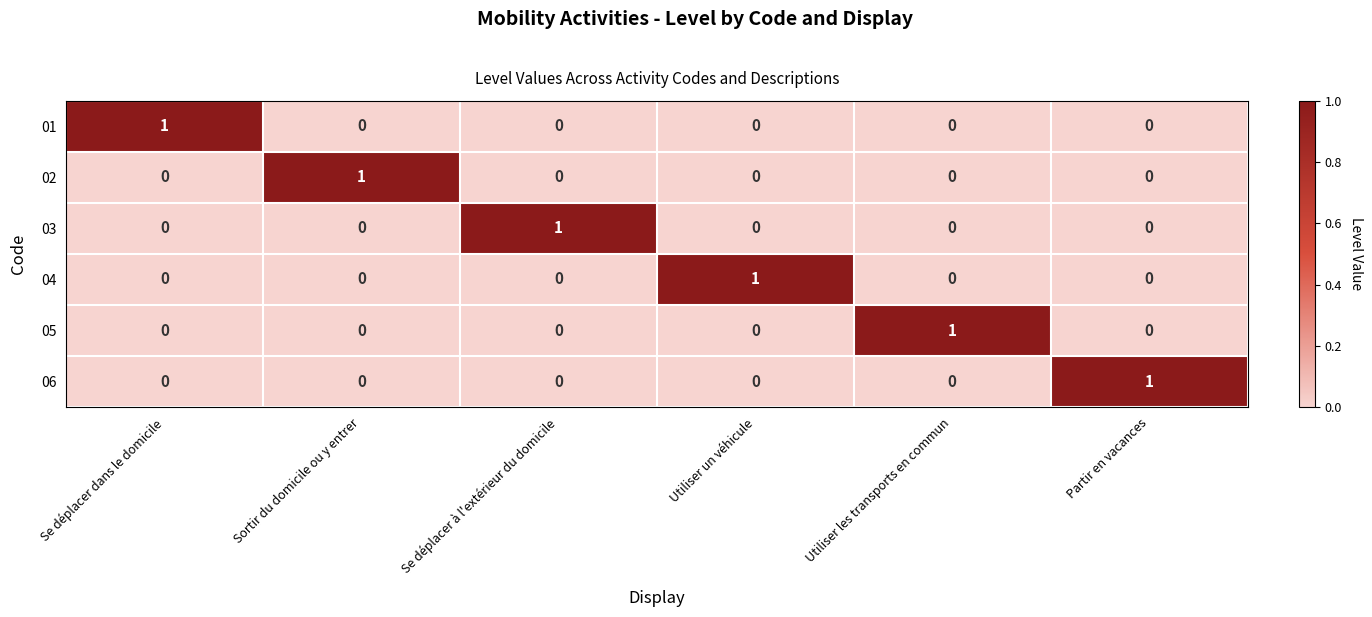

Is the value of 03 at Sortir du domicile ou y entrer greater than the value of 05 at Utiliser les transports en commun?

No